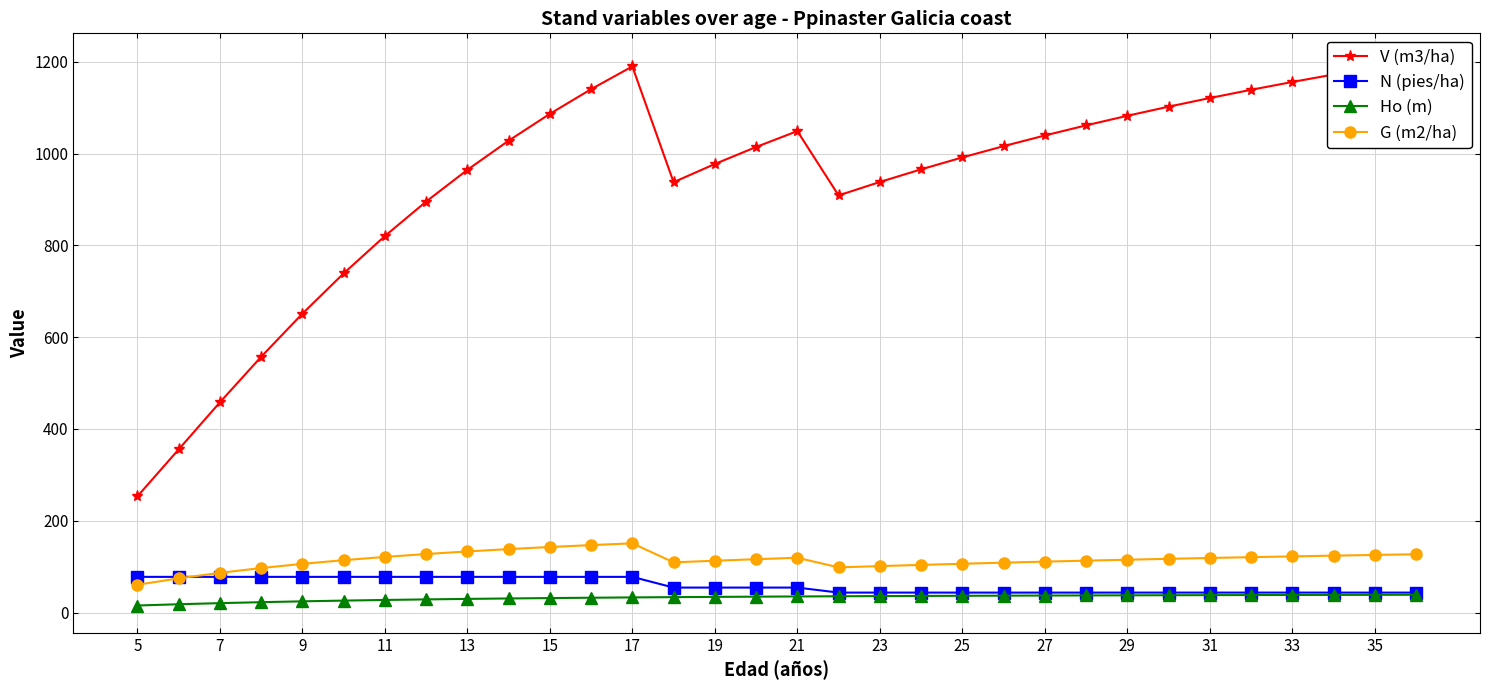

True or false: N (pies/ha) and Ho (m) cross at least once.

False